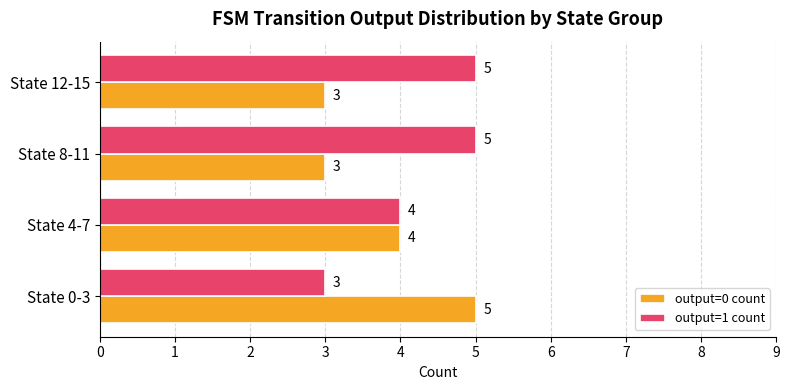

What is the sum of all output=0 count values?

15